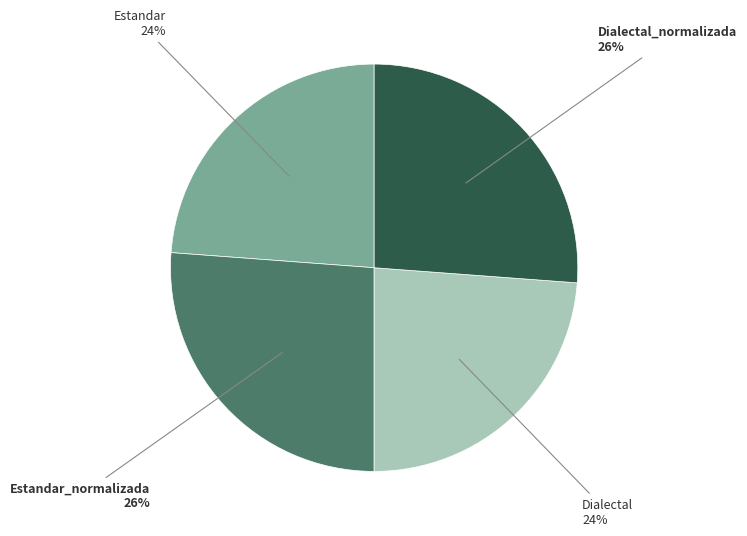

How many slices are in this pie chart?

4